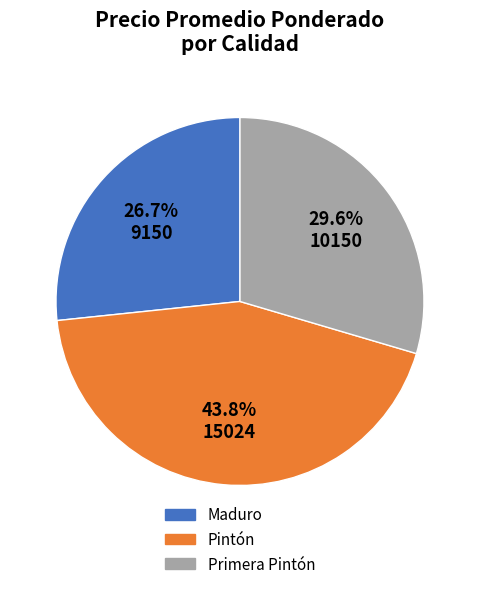

Count the number of slices in the pie.

3